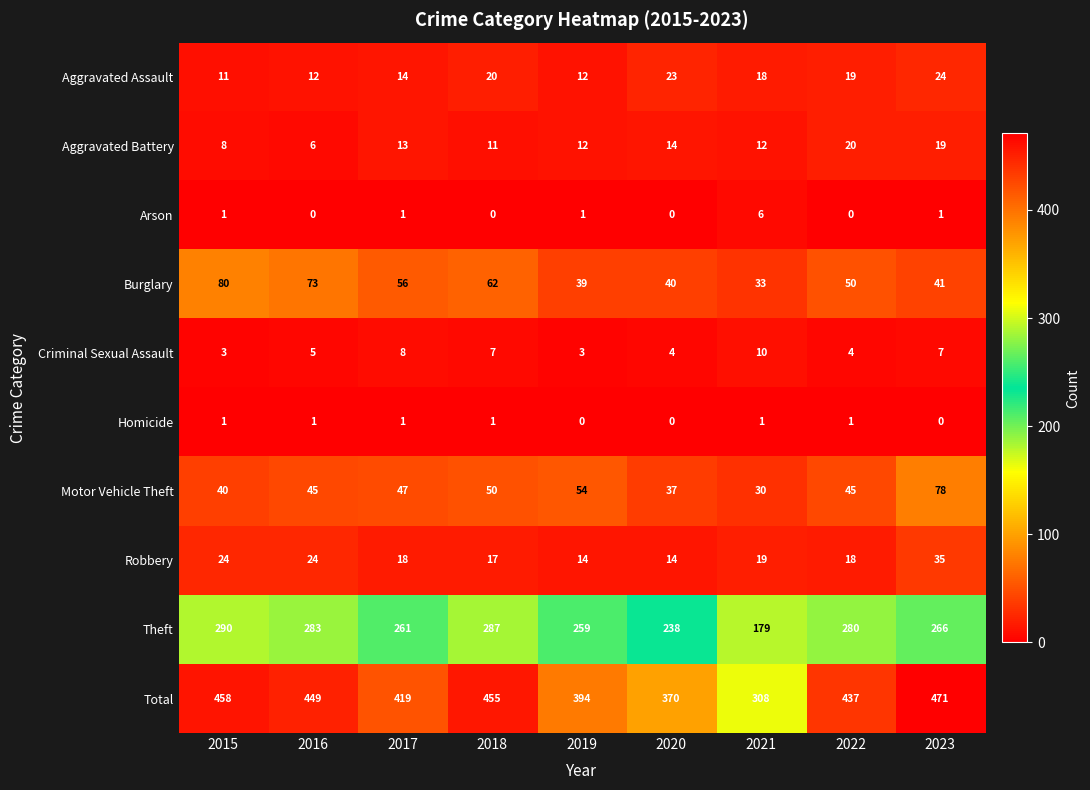

Which category has the highest value across all series?

2023